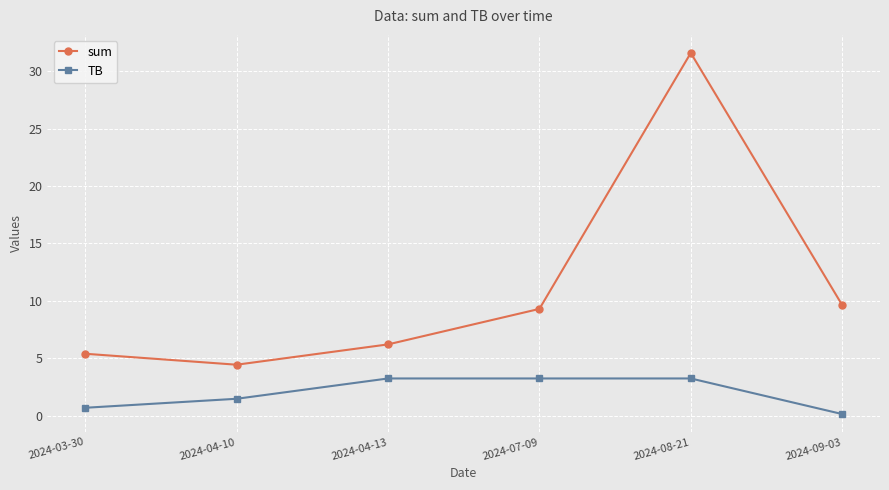

Reading right to left, list all the values displayed in this chart.

sum: 2024-09-03=9.6	2024-08-21=31.6	2024-07-09=9.3	2024-04-13=6.2	2024-04-10=4.4	2024-03-30=5.4
TB: 2024-09-03=0.1	2024-08-21=3.2	2024-07-09=3.2	2024-04-13=3.2	2024-04-10=1.5	2024-03-30=0.7